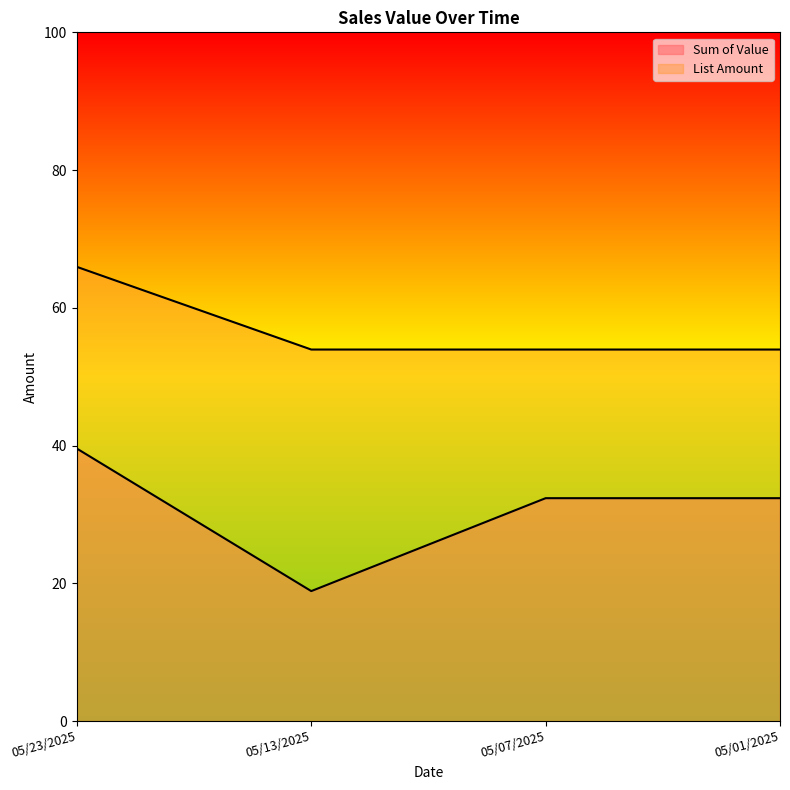

At which label is Sum of Value closest to 29?

05/07/2025